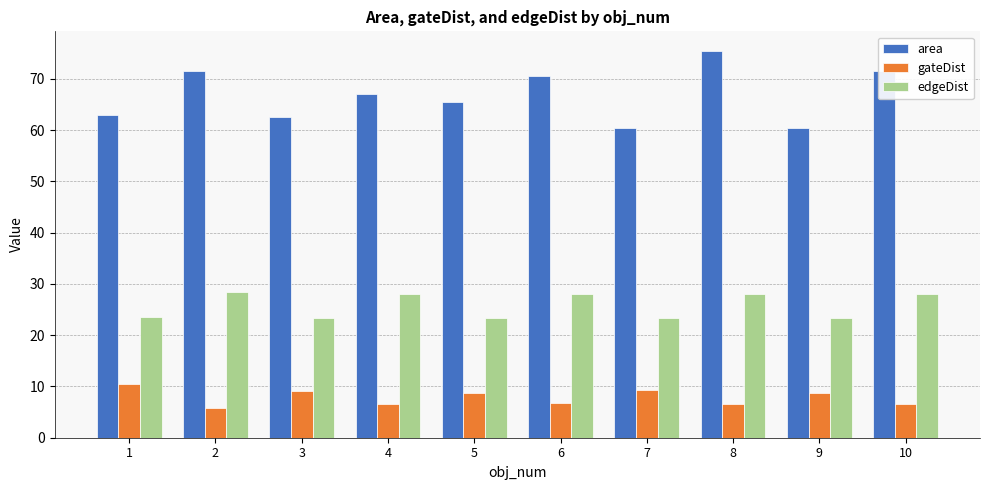

What is the value of the edgeDist bar at the 4th from the left?

28.0